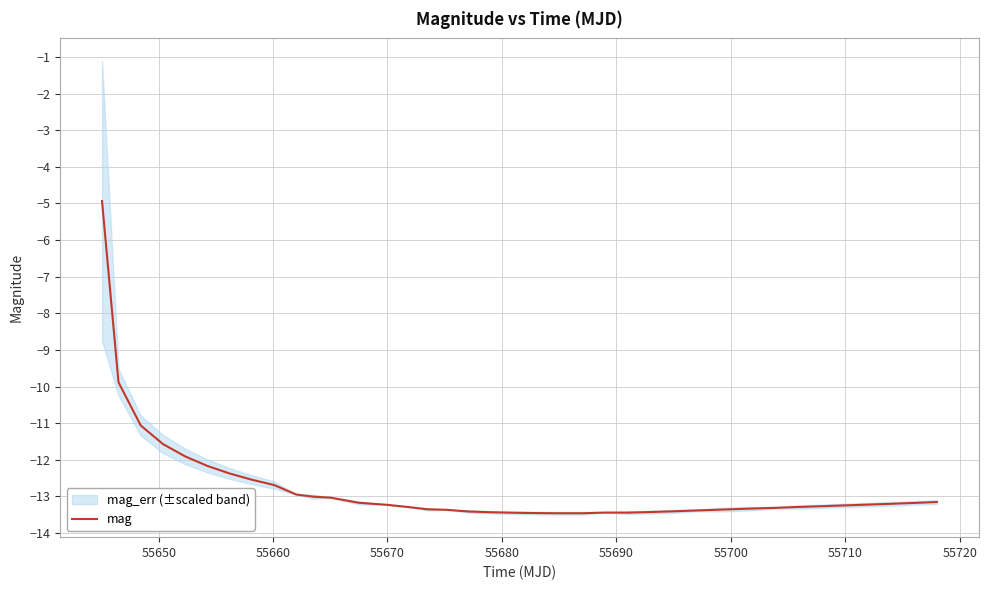

What is the maximum value for mag?

-4.9